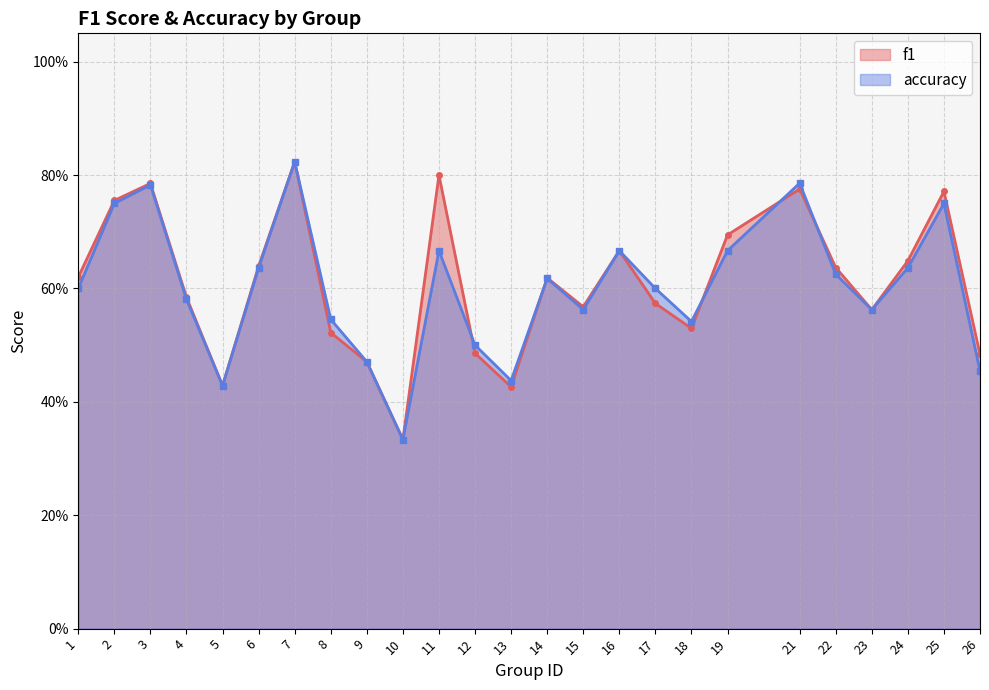

What is the sum of all f1 values?

15.2